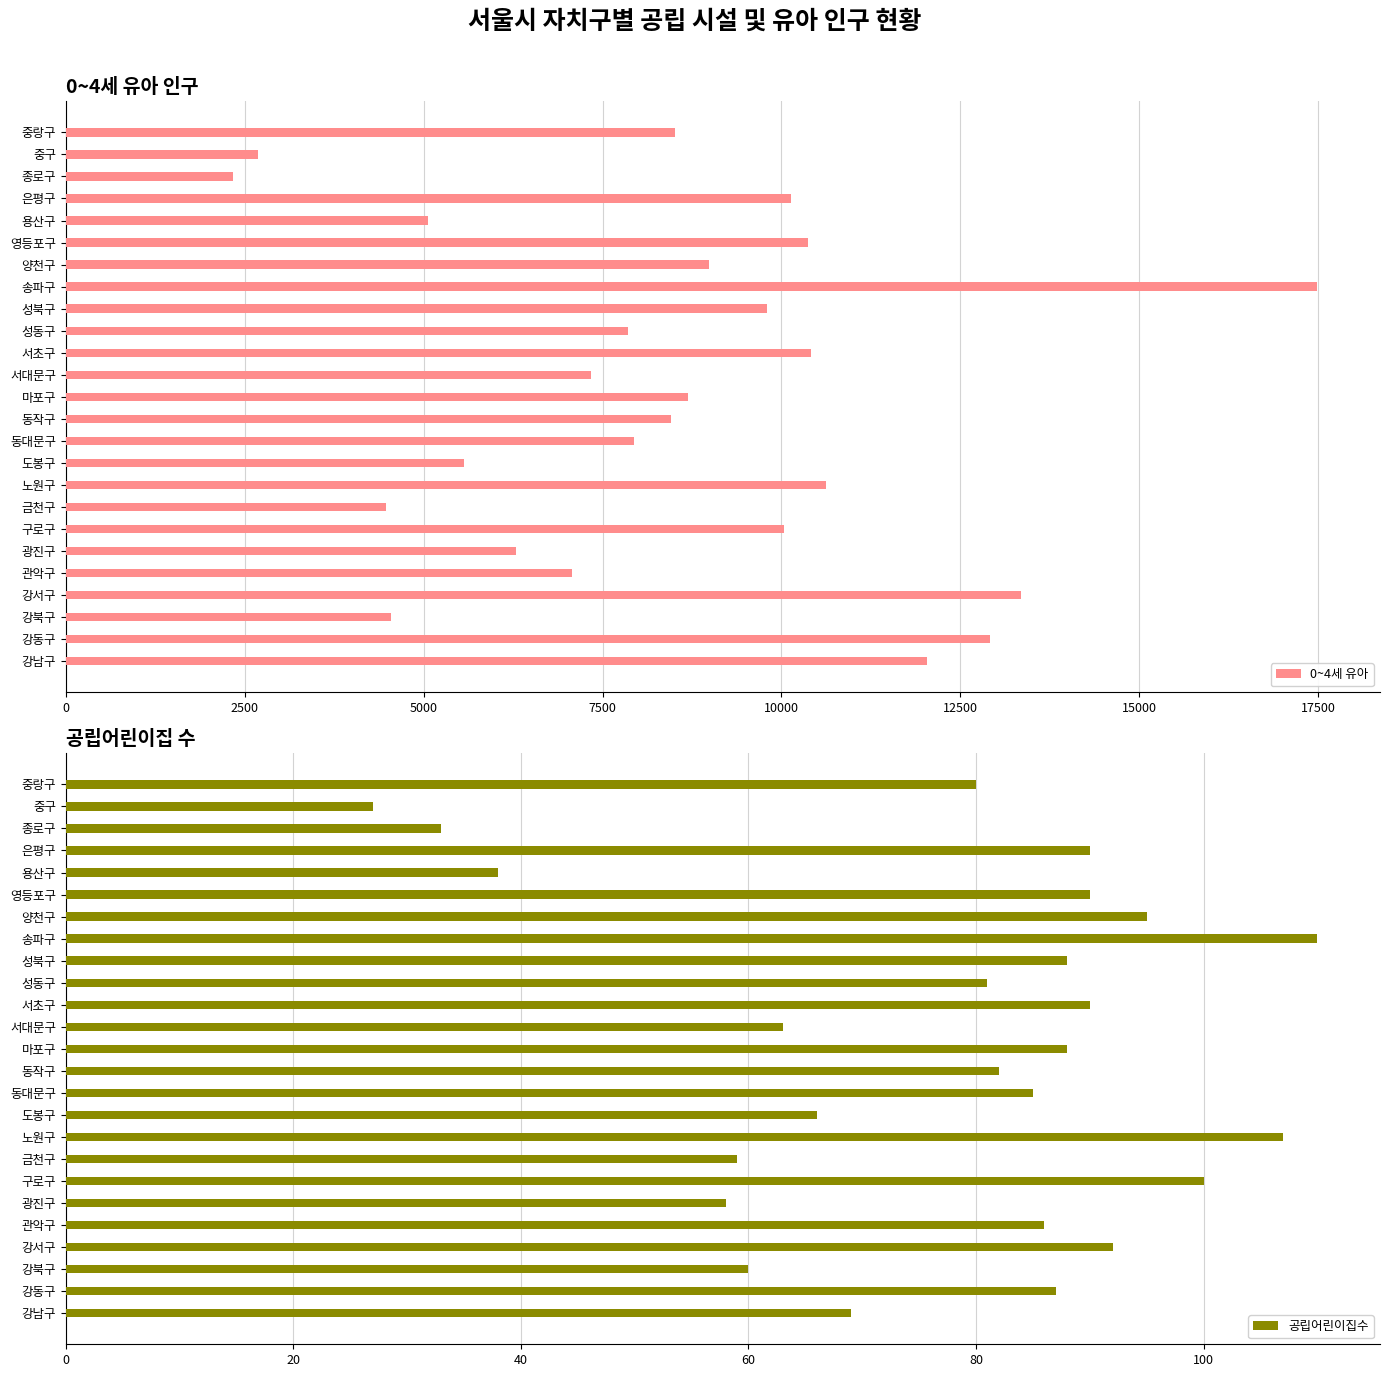

The 0~4세 유아 series shows 4546 at 강북구. True or false?

True